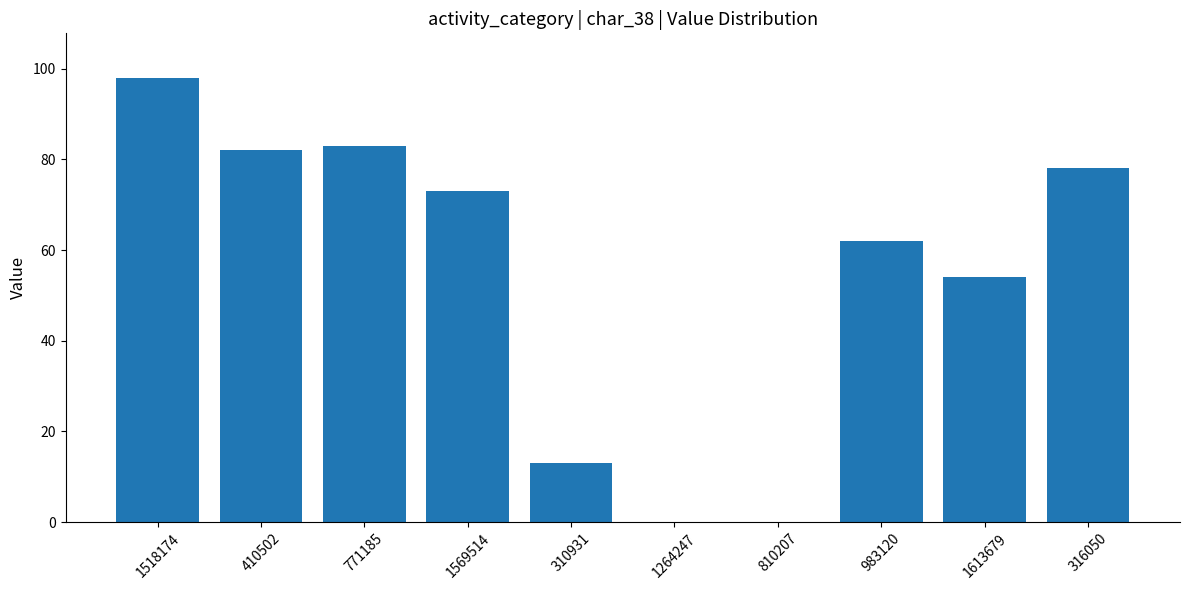

Are the bars horizontal?

No